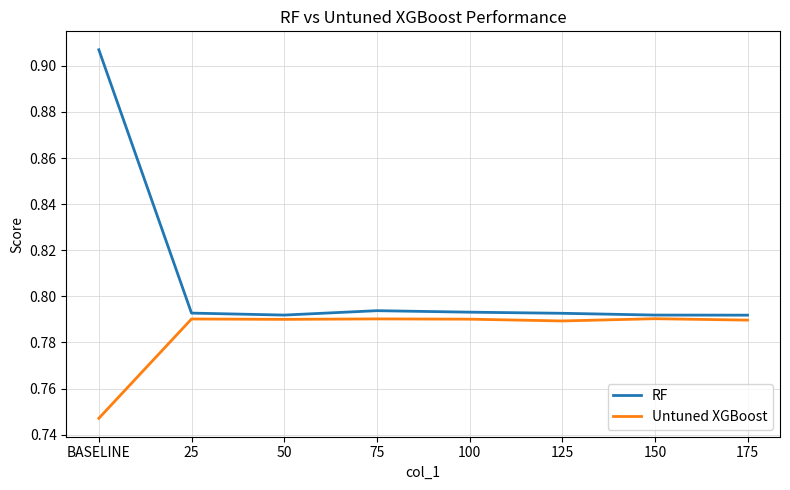

Rank the series at 175 from highest to lowest value.

RF, Untuned XGBoost